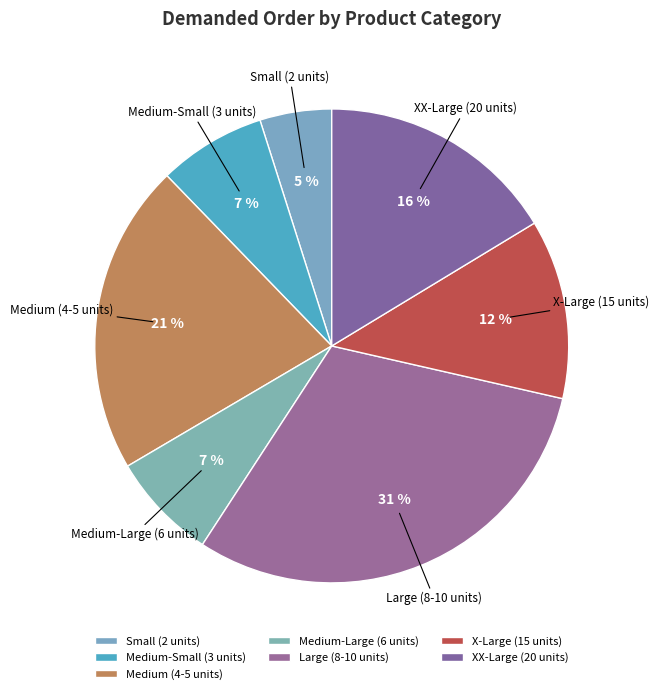

To the nearest percent, what percentage of the pie is Medium (4-5 units)?

21%